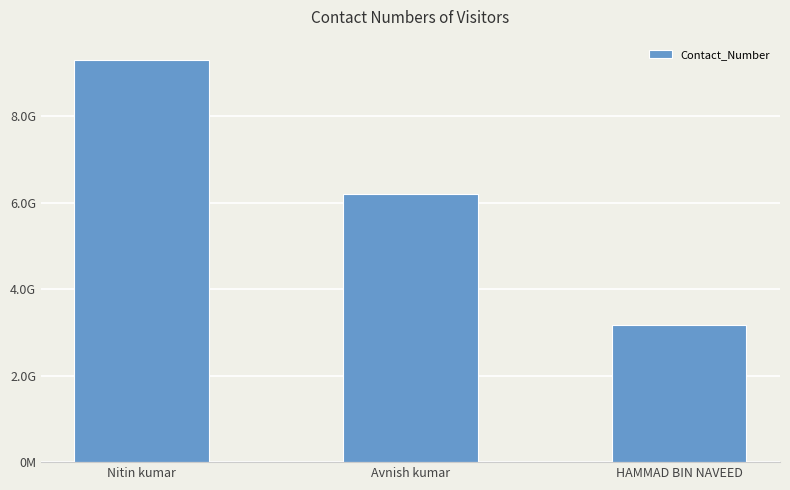

Which has a higher value, Nitin kumar or HAMMAD BIN NAVEED?

Nitin kumar